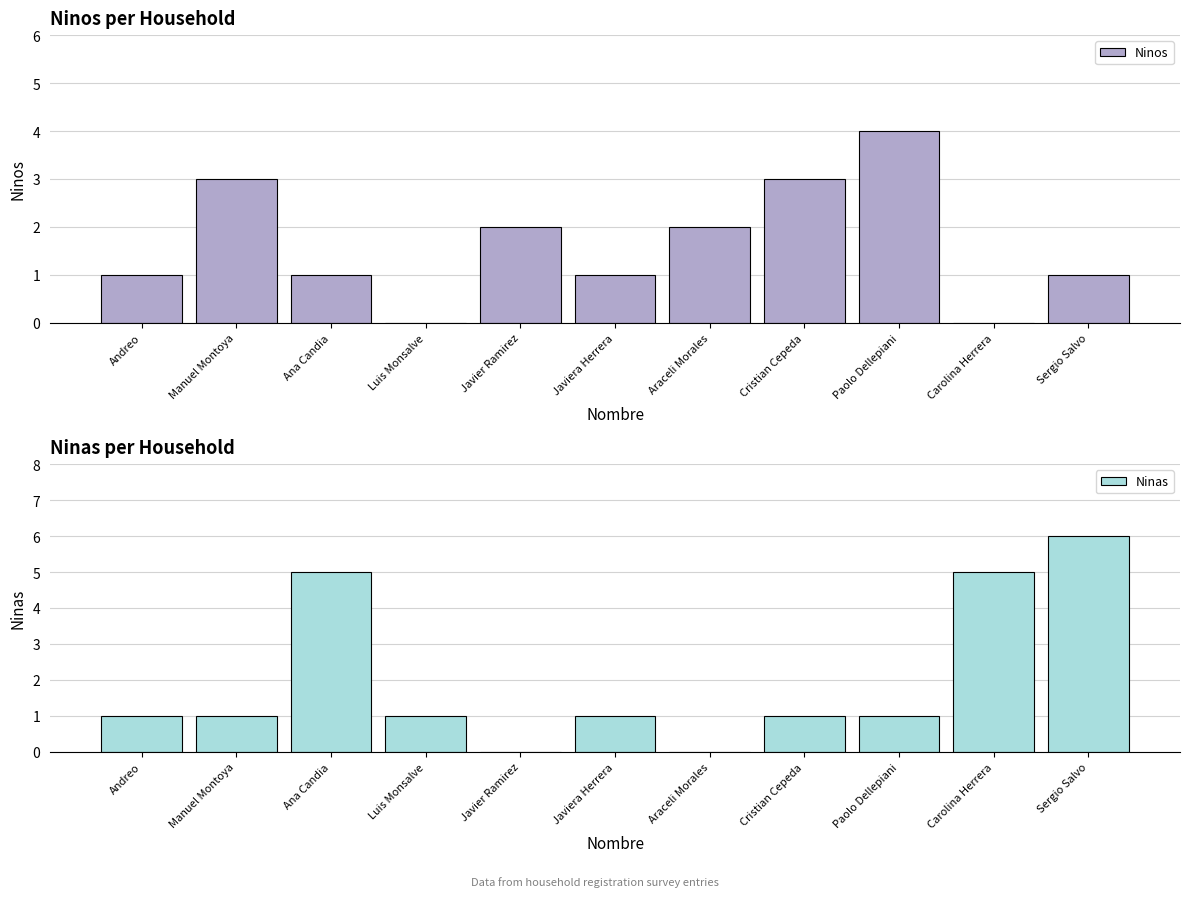

What is the sum of all Ninas values?

22